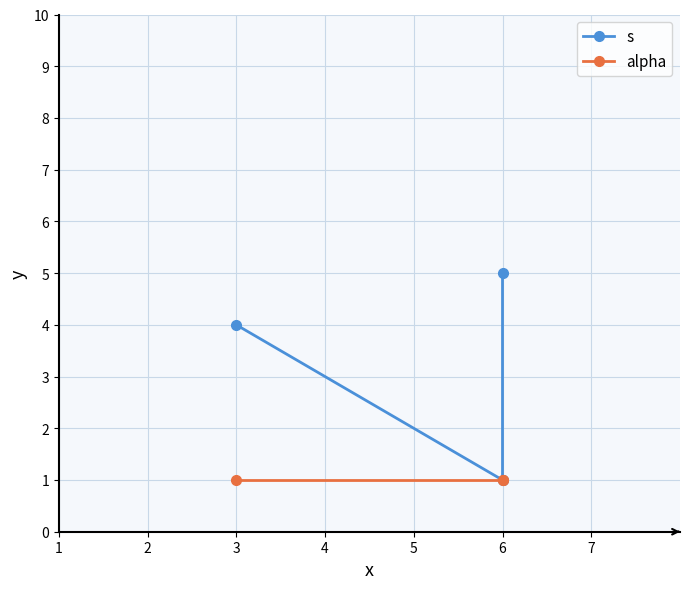

Is the value of s at 6 greater than the value of alpha at 6?

No